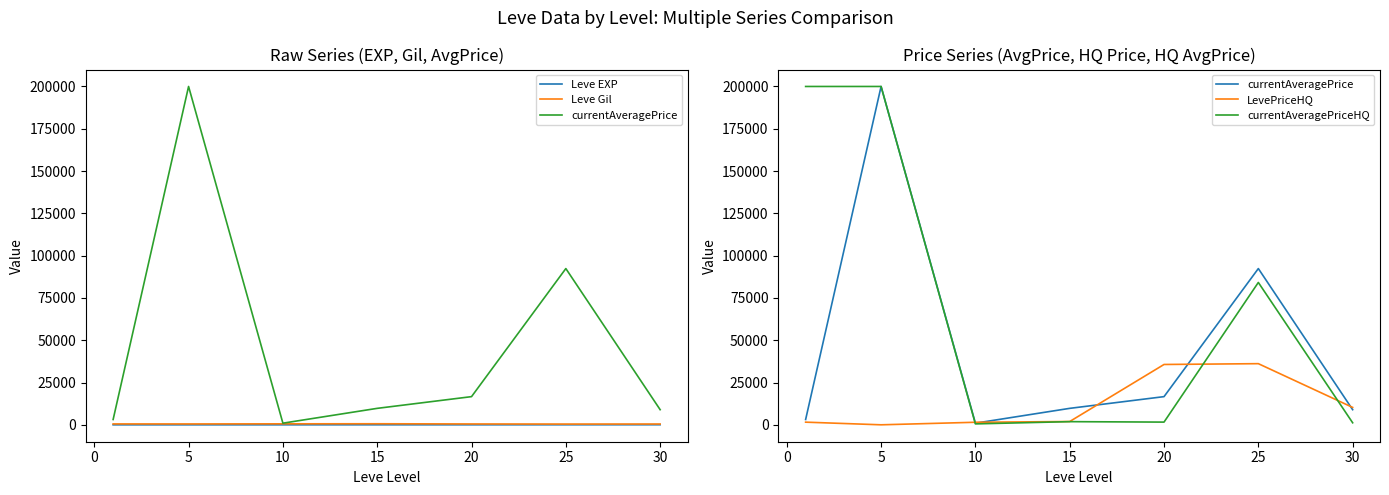

Rank the series by their maximum value, from highest to lowest.

currentAveragePrice, currentAveragePriceHQ, LevePriceHQ, Leve Gil, Leve EXP